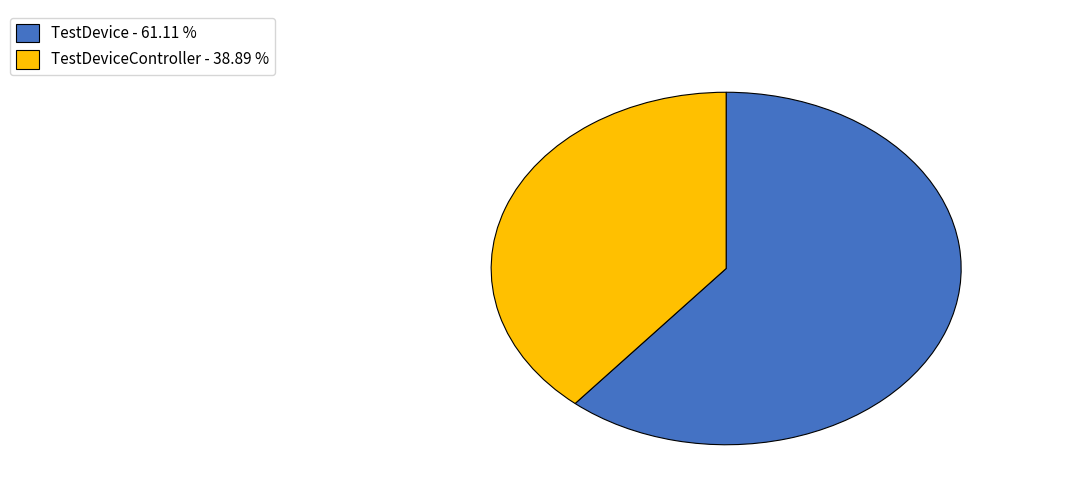

Is the sum of TestDevice - 61.11 % and TestDeviceController - 38.89 % greater than half?

Yes